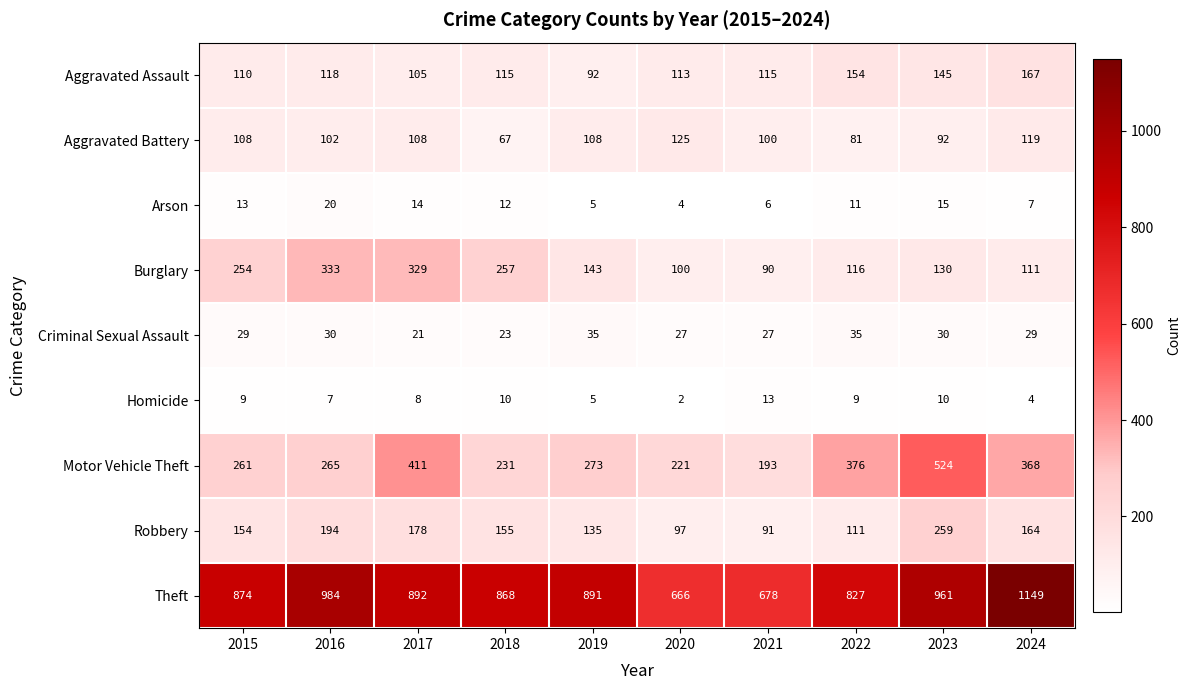

List the series in order of their peak value, highest first.

Theft, Motor Vehicle Theft, Burglary, Robbery, Aggravated Assault, Aggravated Battery, Criminal Sexual Assault, Arson, Homicide